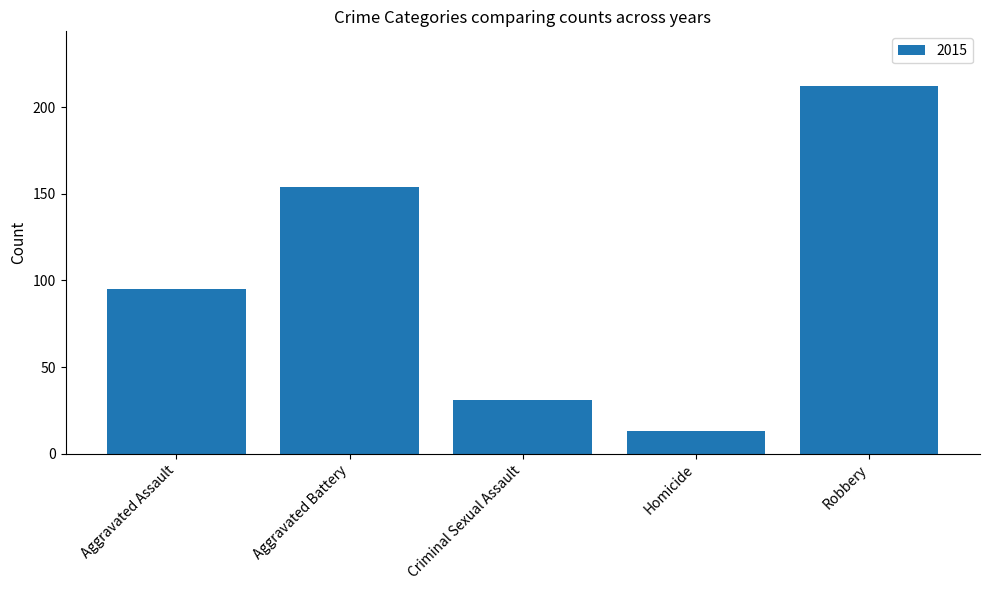

Which label corresponds to the largest value in the chart?

Robbery